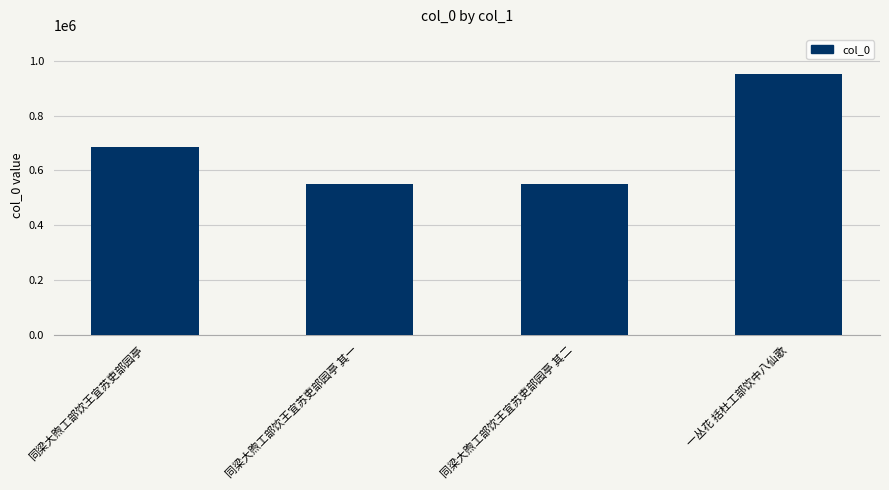

What is the difference between the values at 一丛花 括杜工部饮中八仙歌 and 同梁大煦工部饮王宜苏吏部园亭?

264281